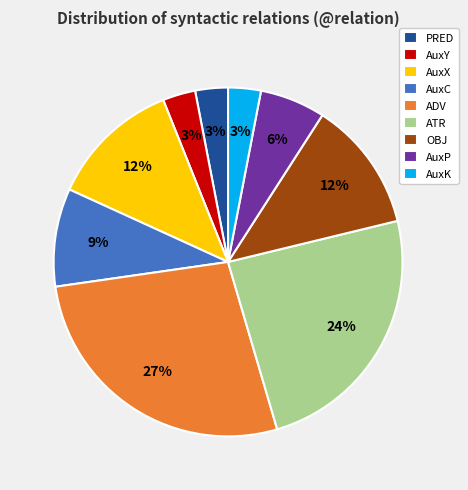

To the nearest percent, what is the difference between the AuxK and AuxC slice percentages?

6%